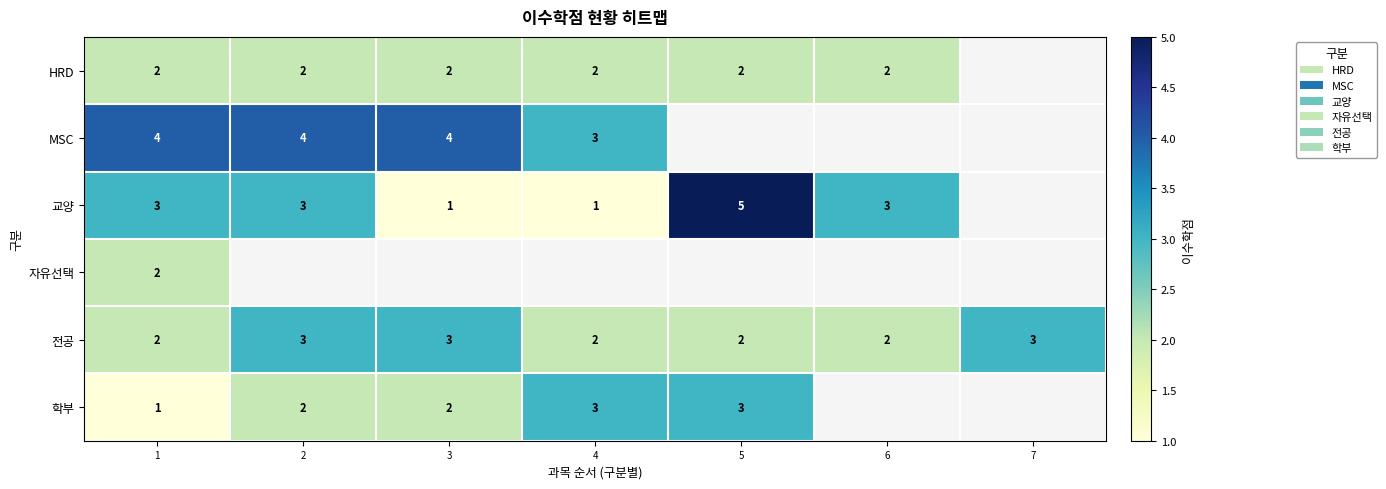

What is the difference between the highest and lowest values at 1?

3